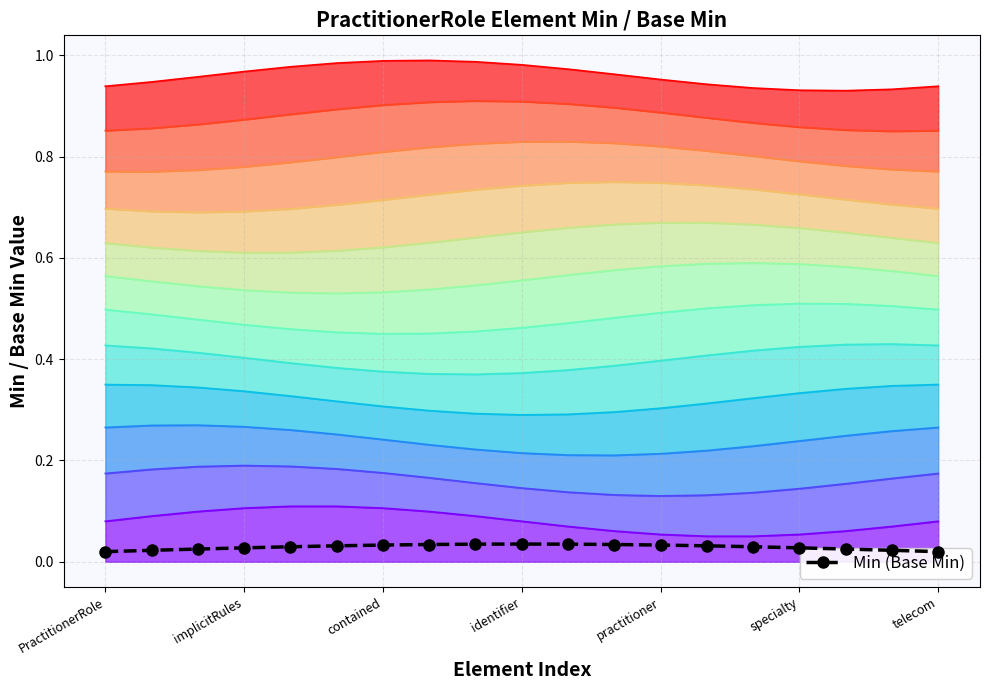

Count the Min (Base Min) values in the range 0 to 1.

19